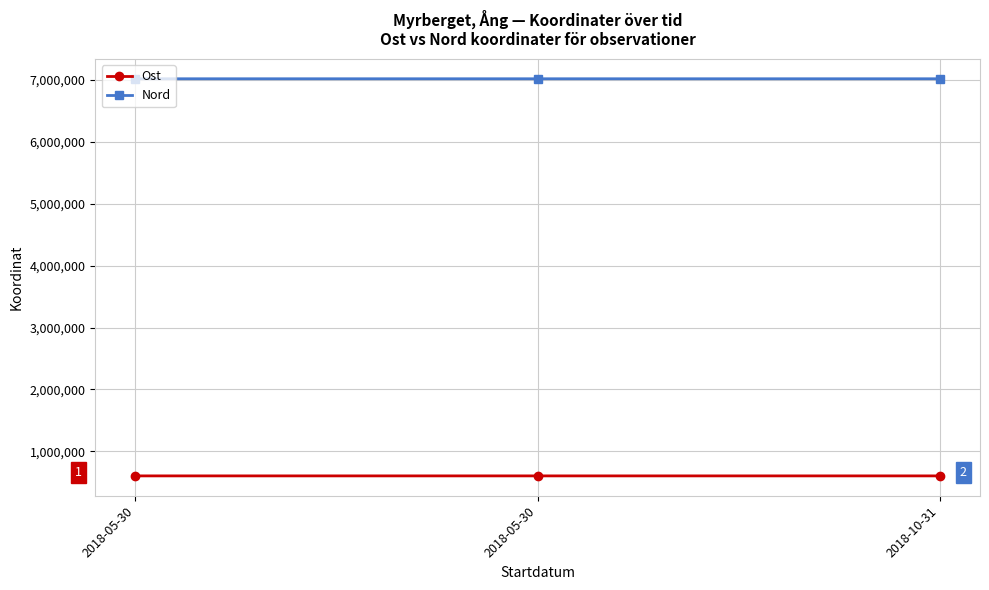

How many lines are shown in the chart?

2